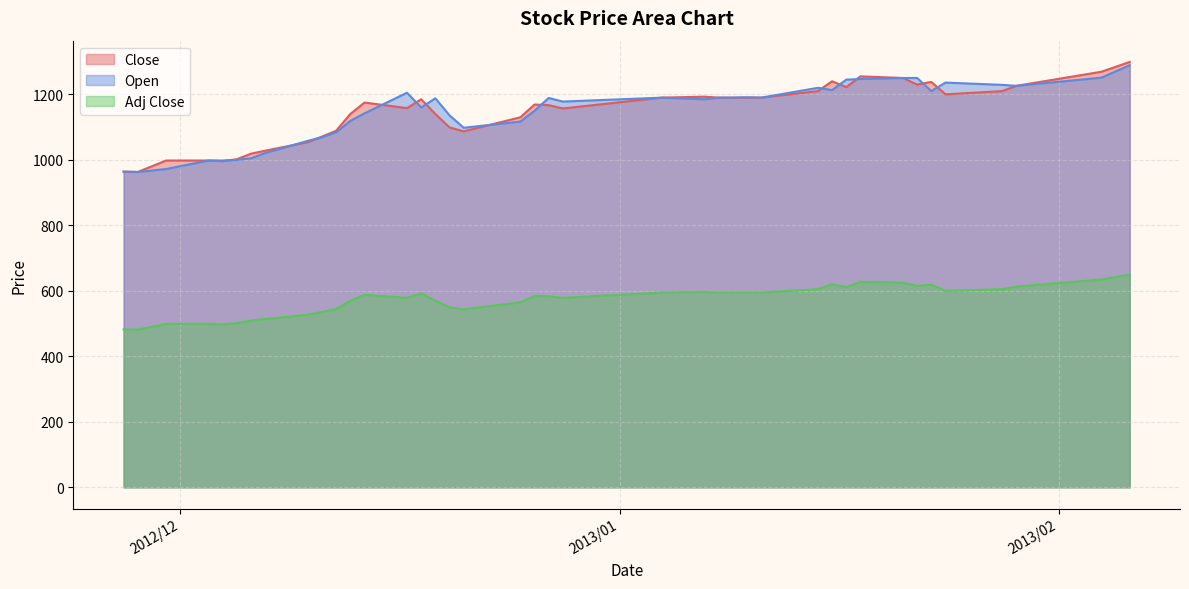

How many distinct data groups are displayed?

3